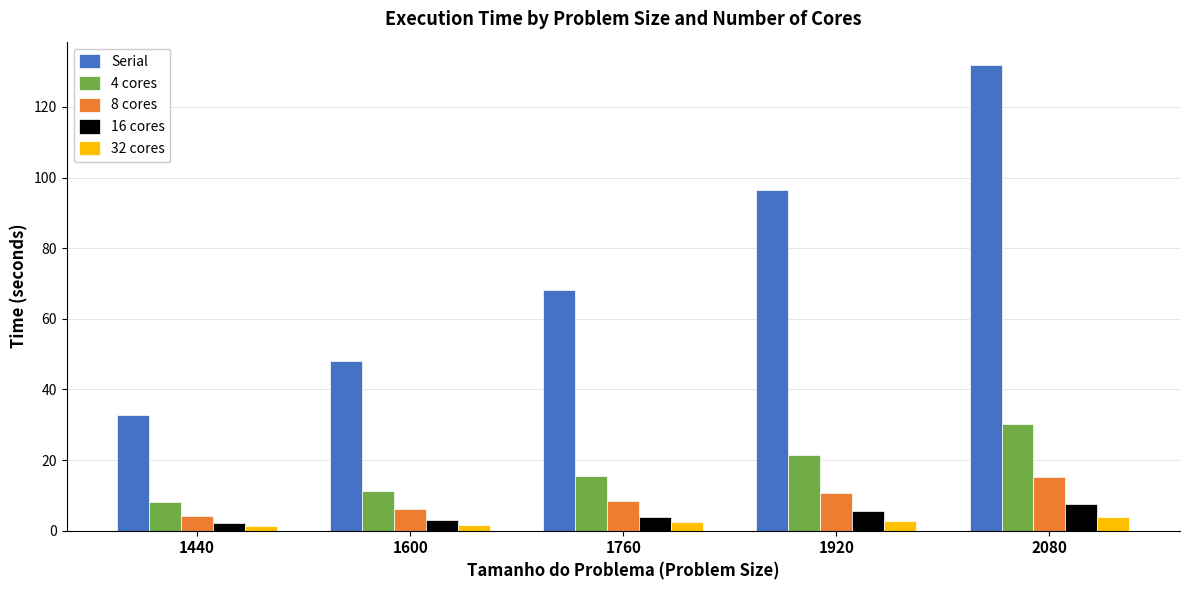

What is the maximum value for Serial?

131.9